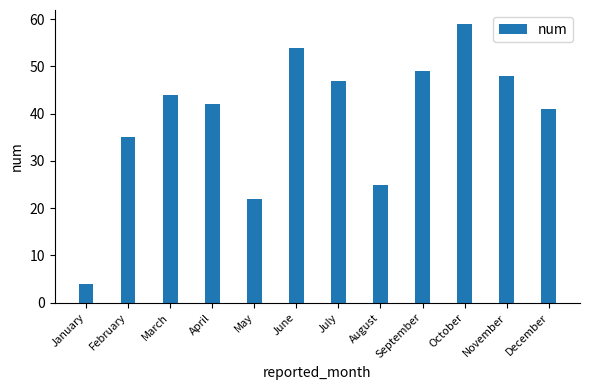

The chart shows a value of 74 at July. True or false?

False